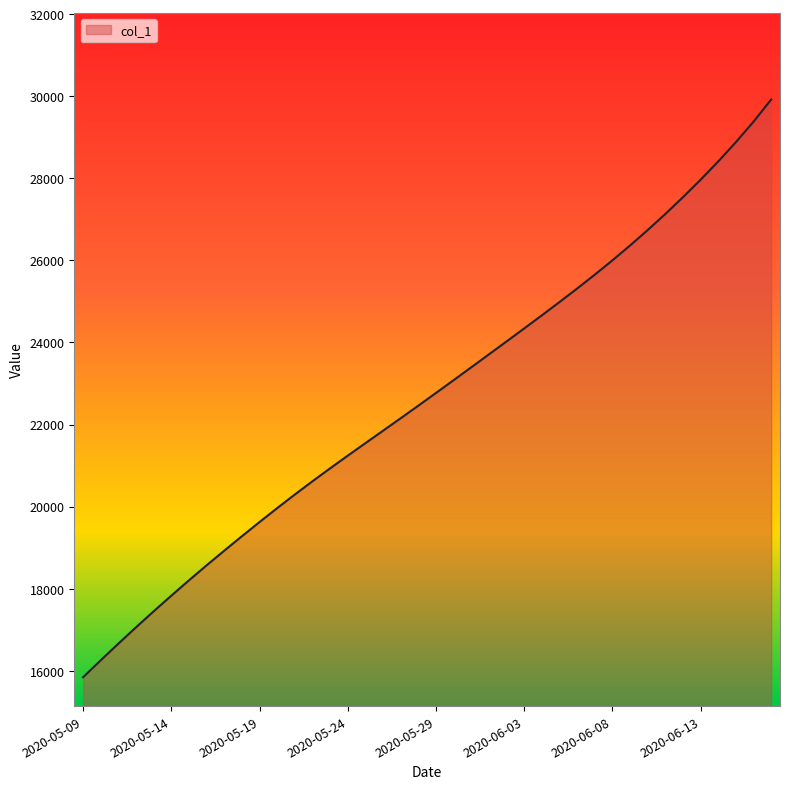

What is the difference between the maximum and minimum values?

14076.4